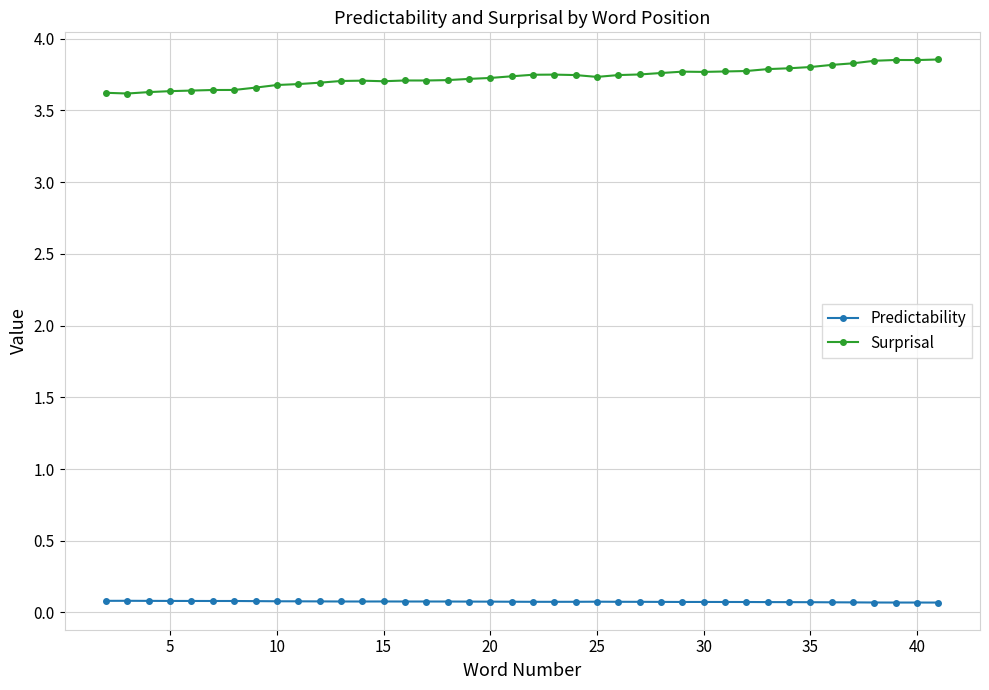

True or false: Surprisal has more than 2 interior local peaks.

True